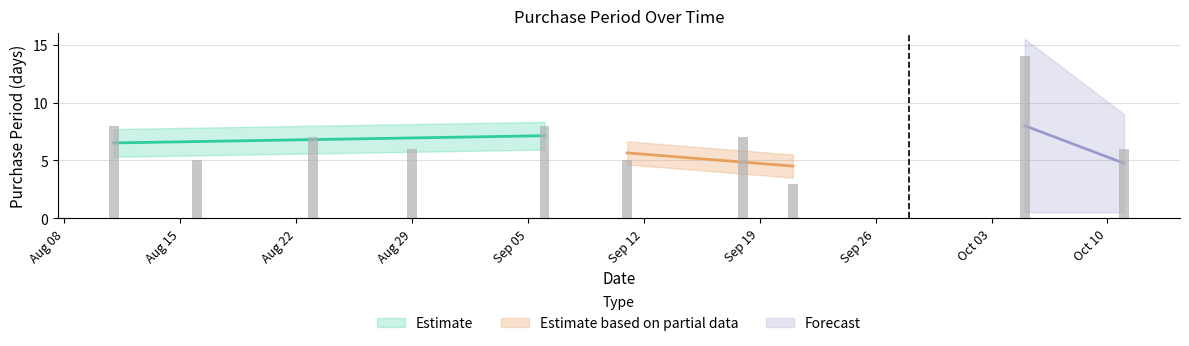

The chart shows a value of 7 at 2017-09-11. True or false?

False